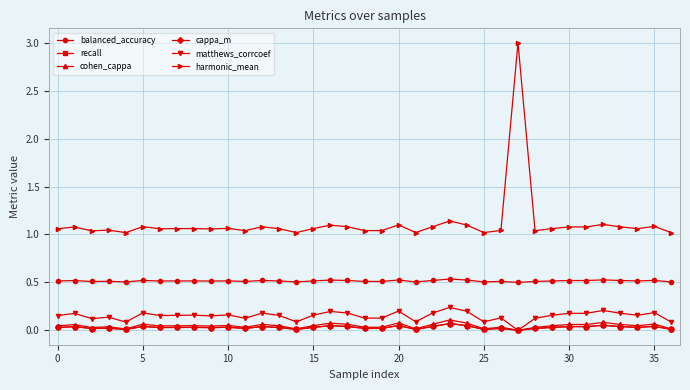

Is this an area chart (filled region under the line)?

No